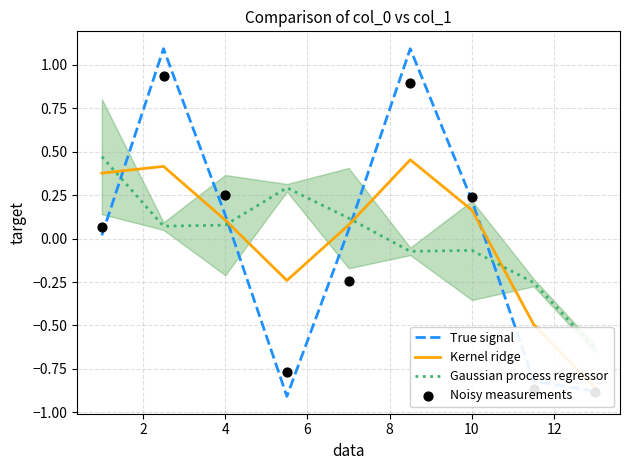

At how many categories does at least one series exceed 0?

7